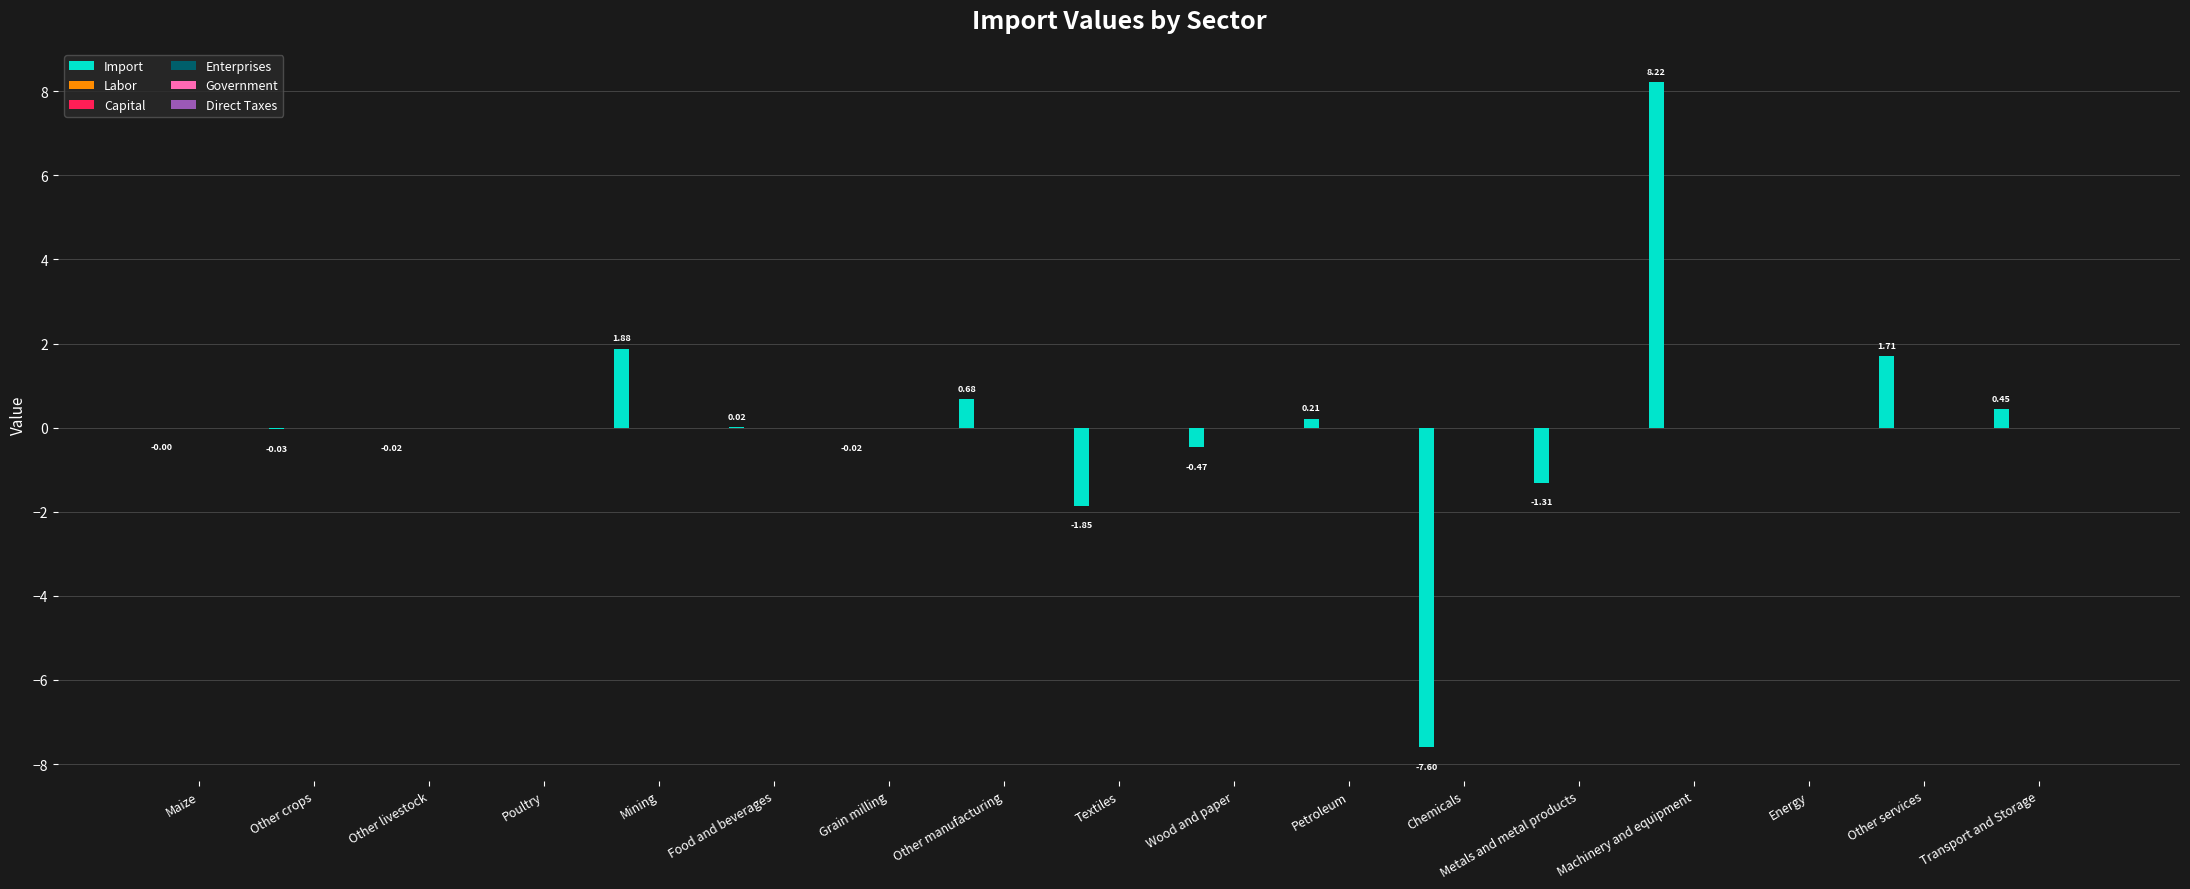

How many distinct data groups are displayed?

1